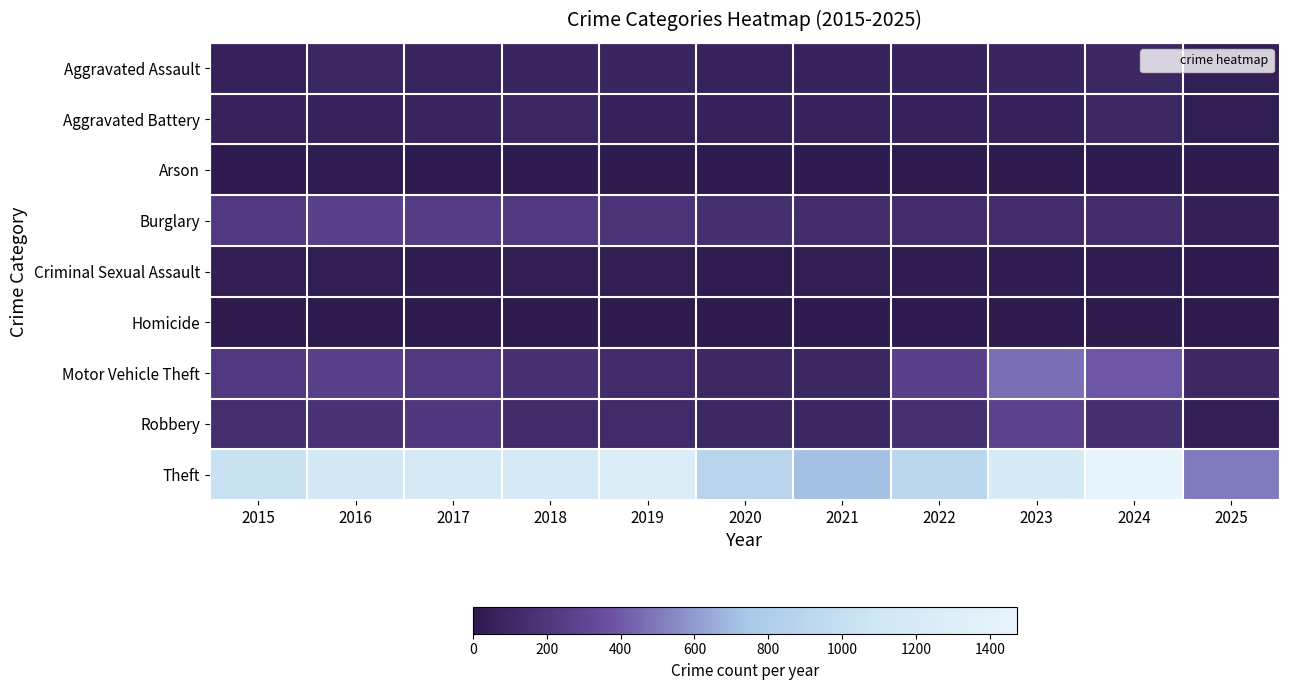

Which series has the largest range (max minus min)?

Theft